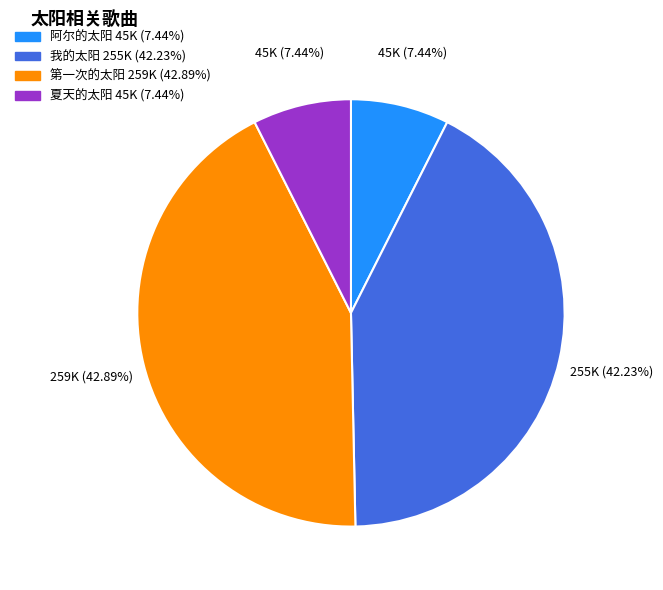

Which slice is the largest?

第一次的太阳